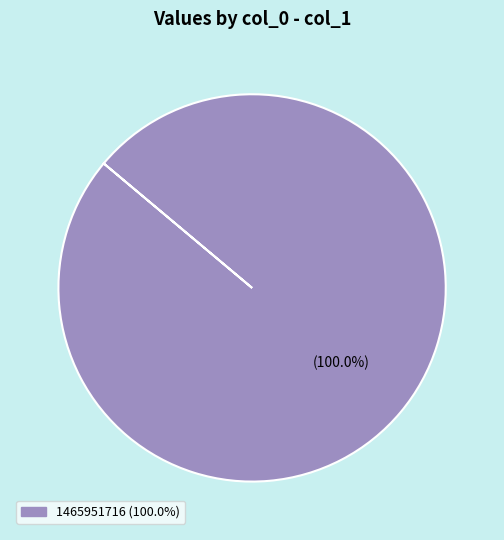

How many segments does this pie chart have?

1